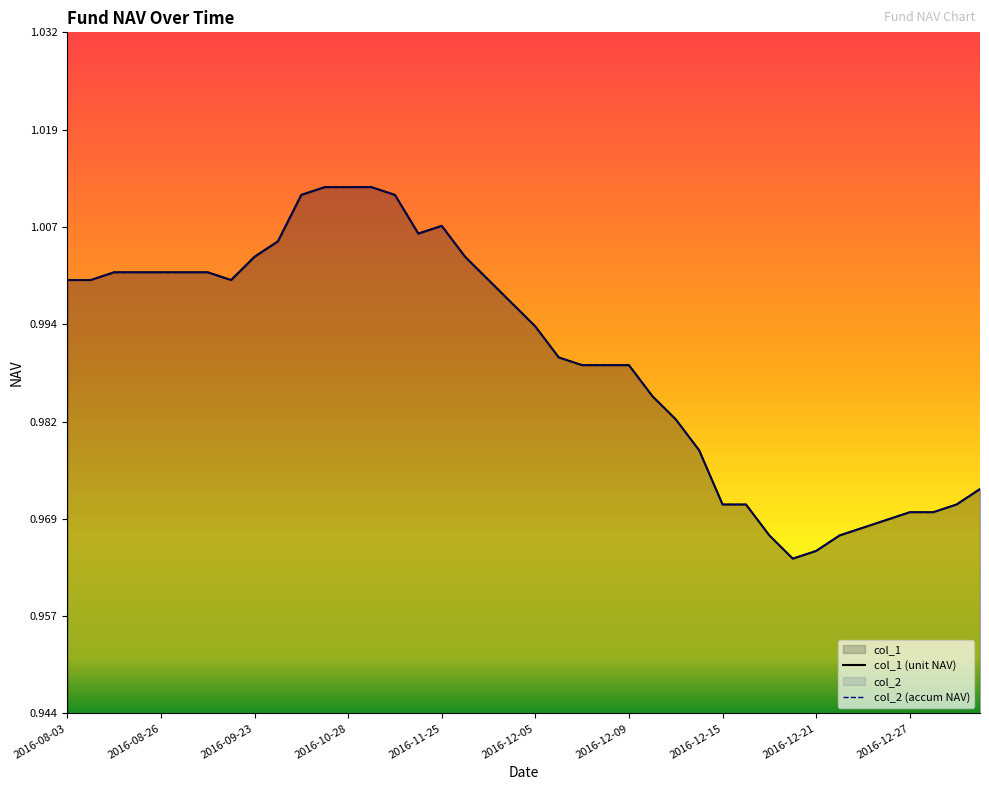

True or false: col_1 (unit NAV) has a value of 1.0 at 2016-10-28.

True